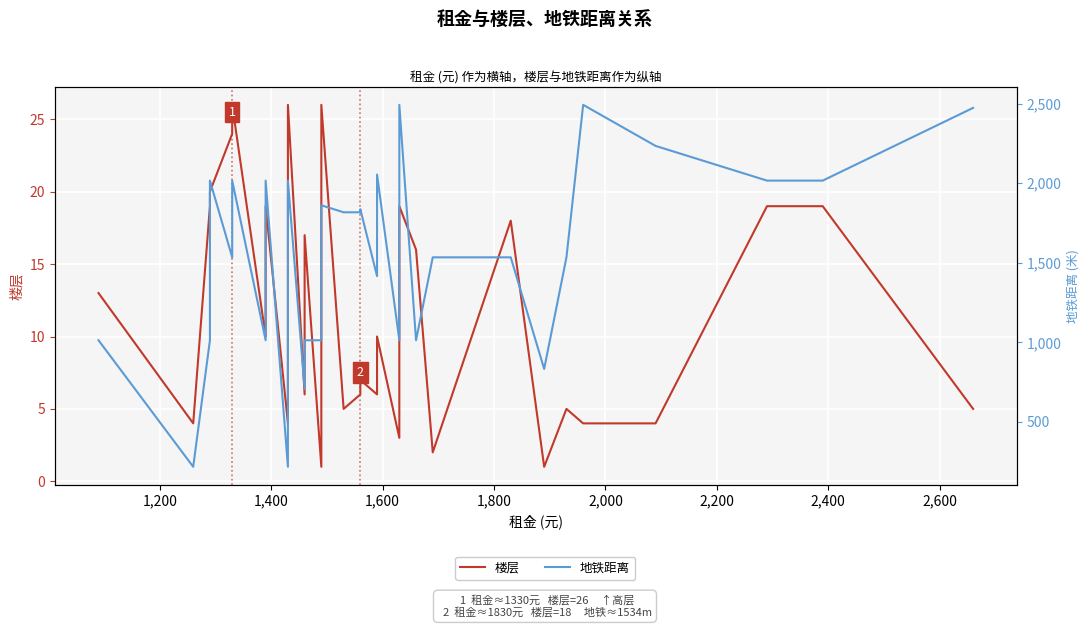

List the series in order of their overall mean, lowest first.

楼层, 地铁距离